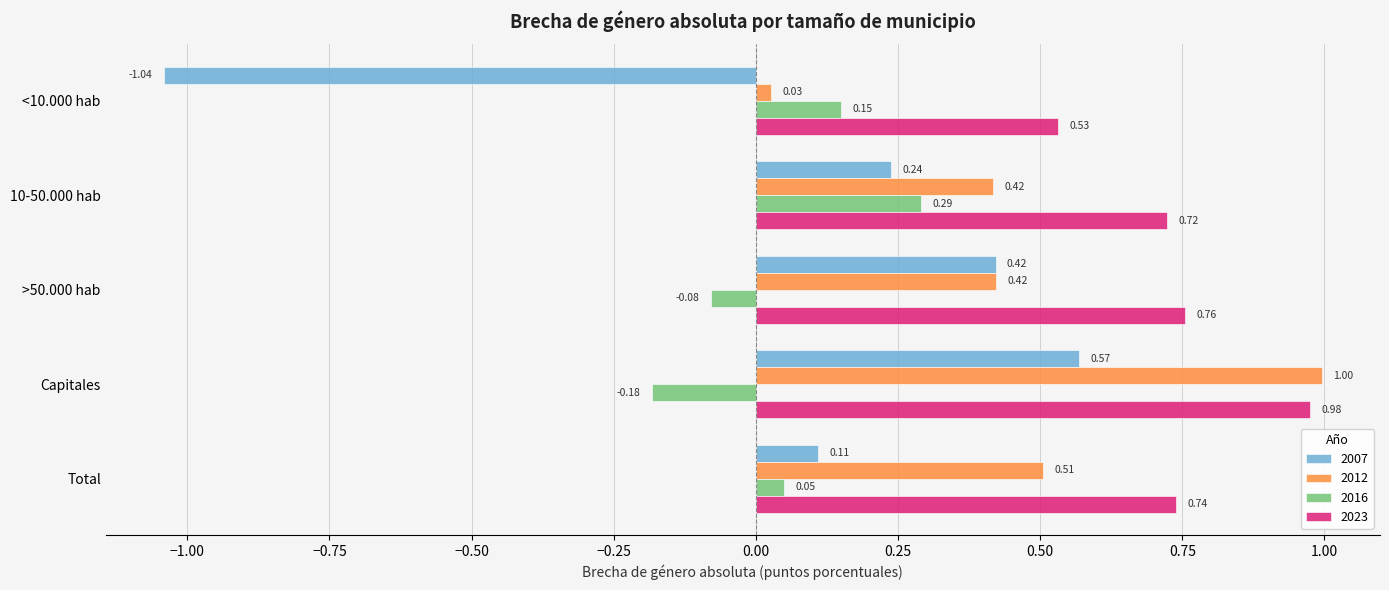

Which label corresponds to the smallest value in the chart?

<10.000 hab